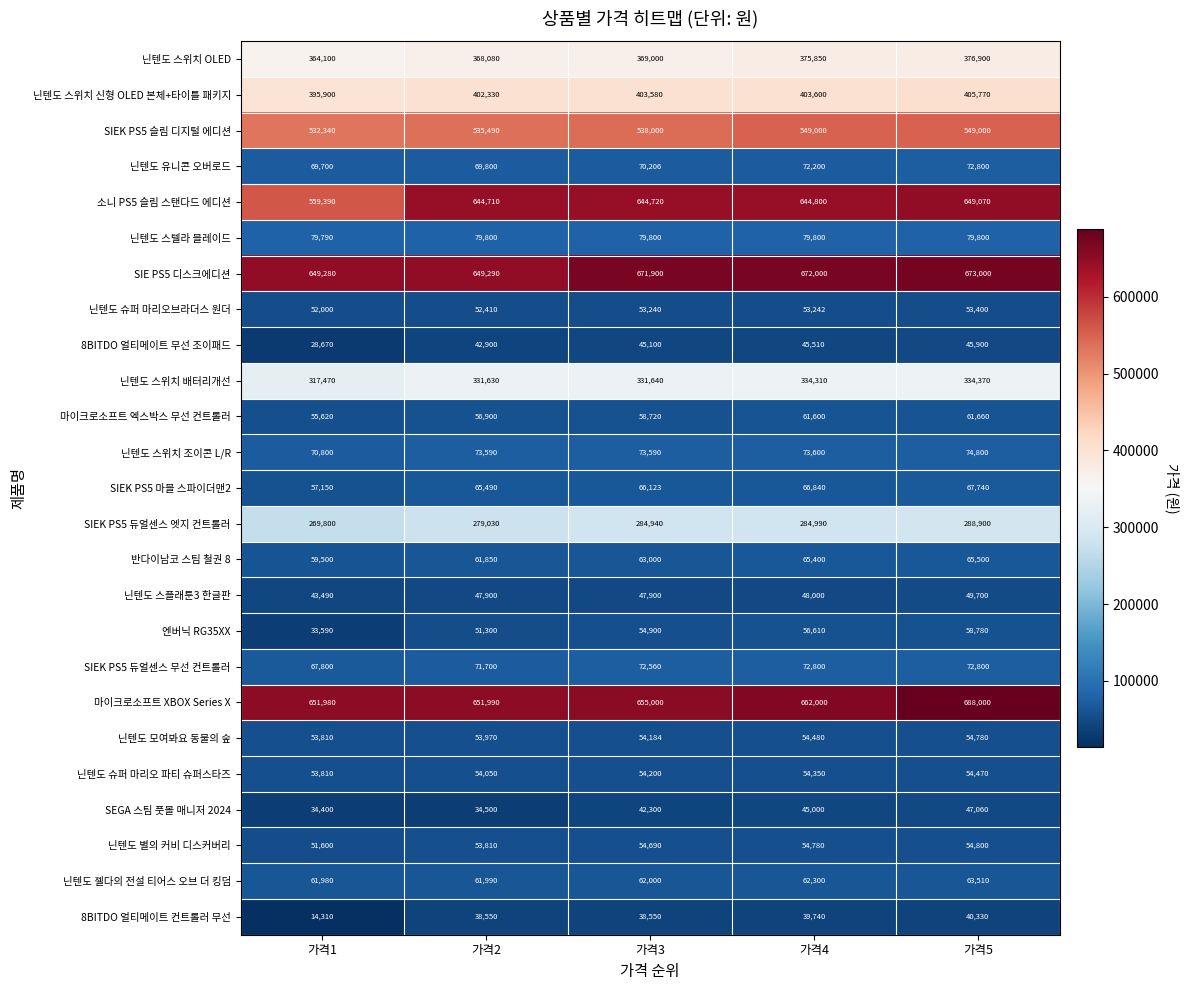

What is the sum of the 엔버닉 RG35XX values at 가격3 and 가격4?

111510